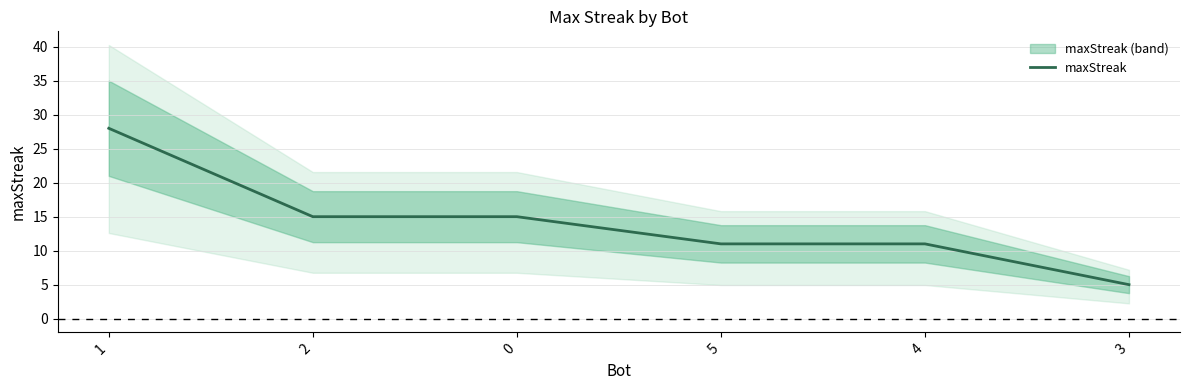

What is the label of the 3rd point from the right?

5